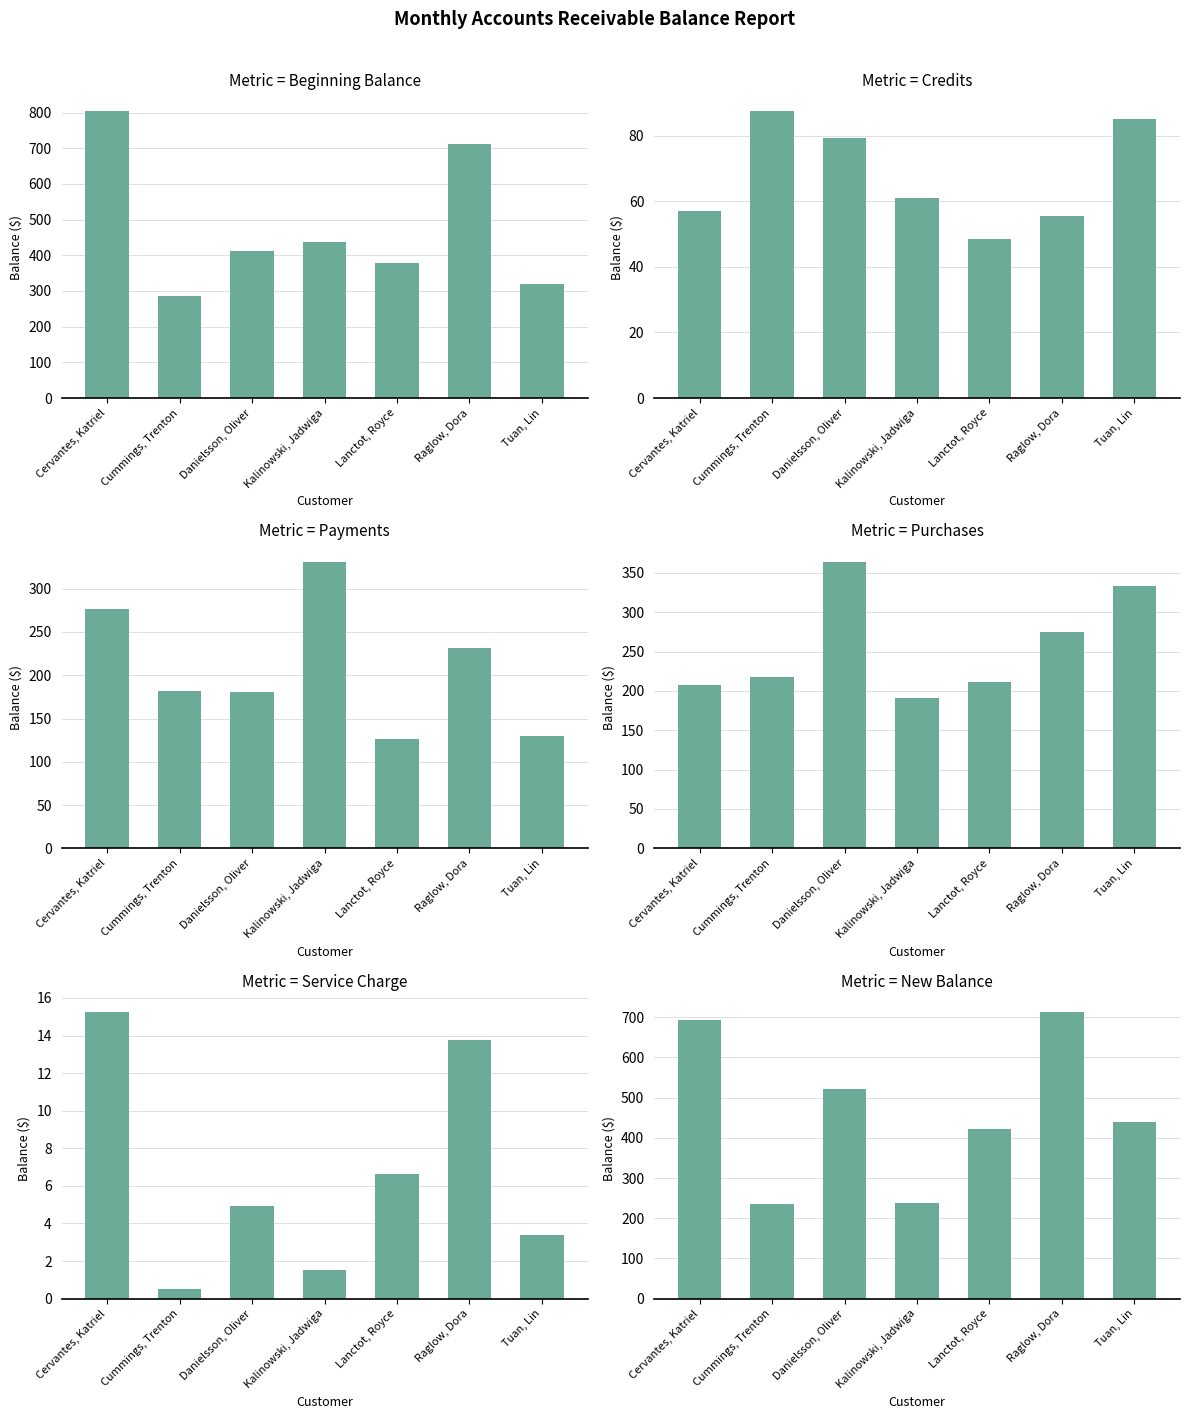

Is the value of Credits at Raglow, Dora greater than the value of Beginning Balance at Tuan, Lin?

No